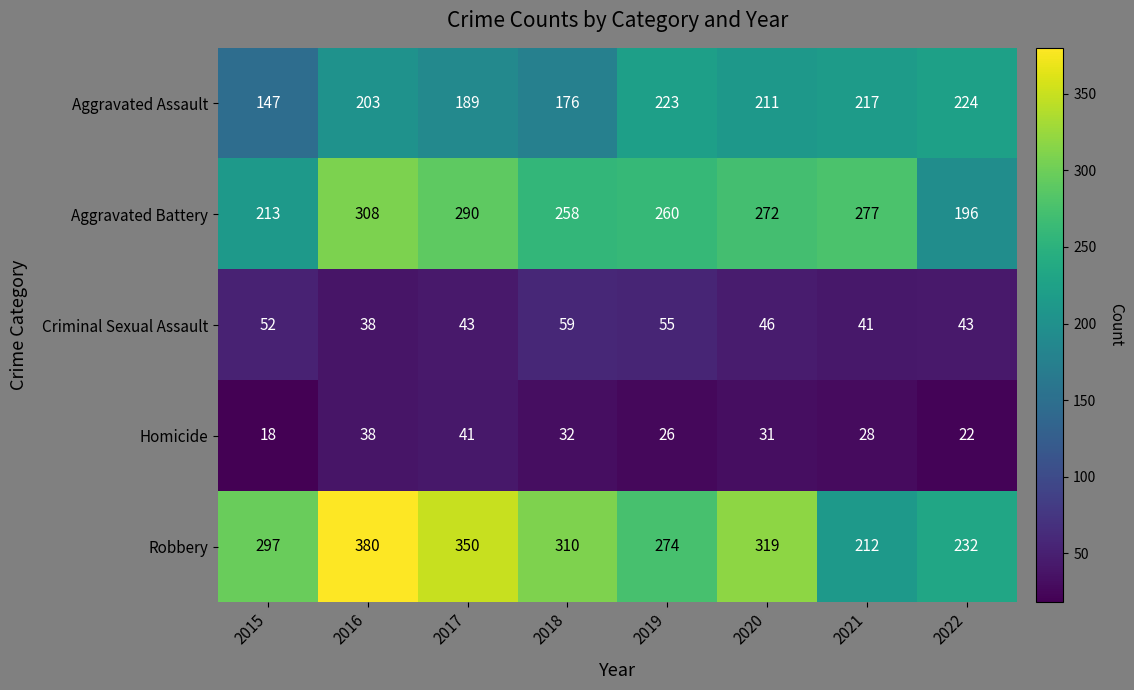

Is it true that Aggravated Assault equals 147 at 2015?

True